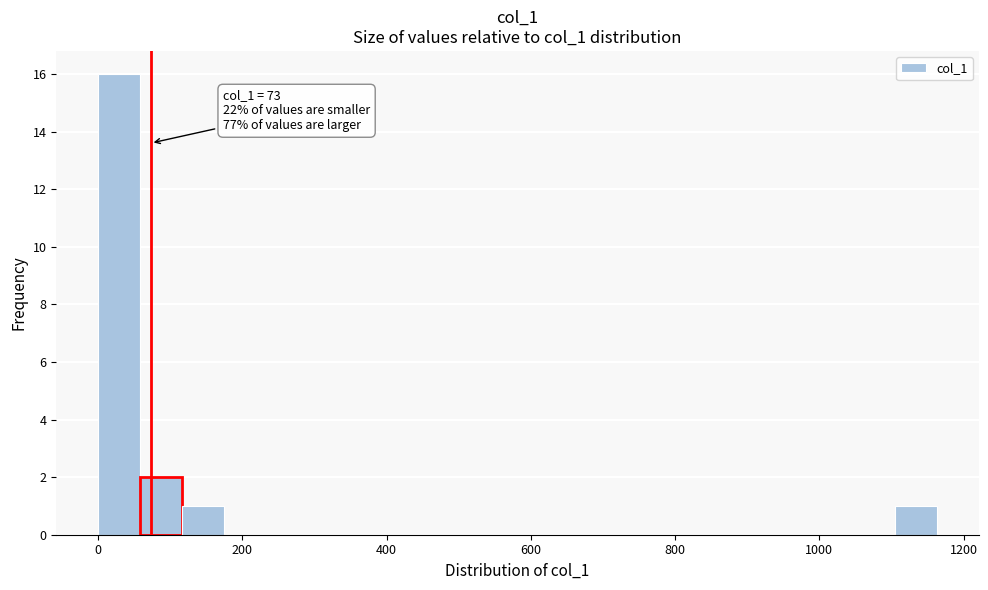

Read against the x-axis, roughly where is the centre of the tallest bar?

20